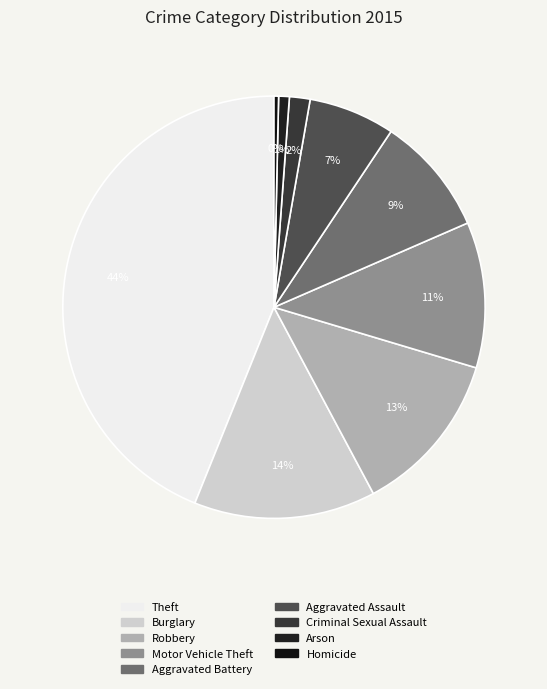

Is it true that Aggravated Battery is 9% of the pie?

True